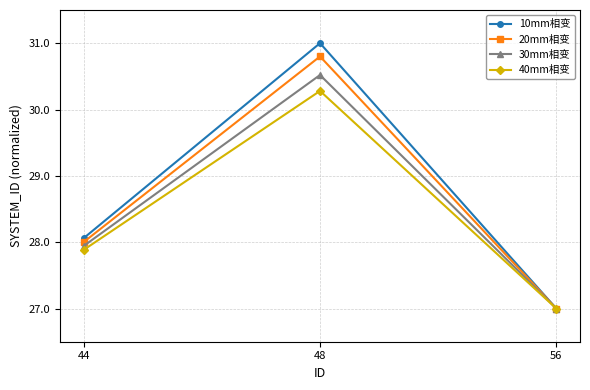

True or false: 20mm相变 has a value of 35.6 at 56.

False